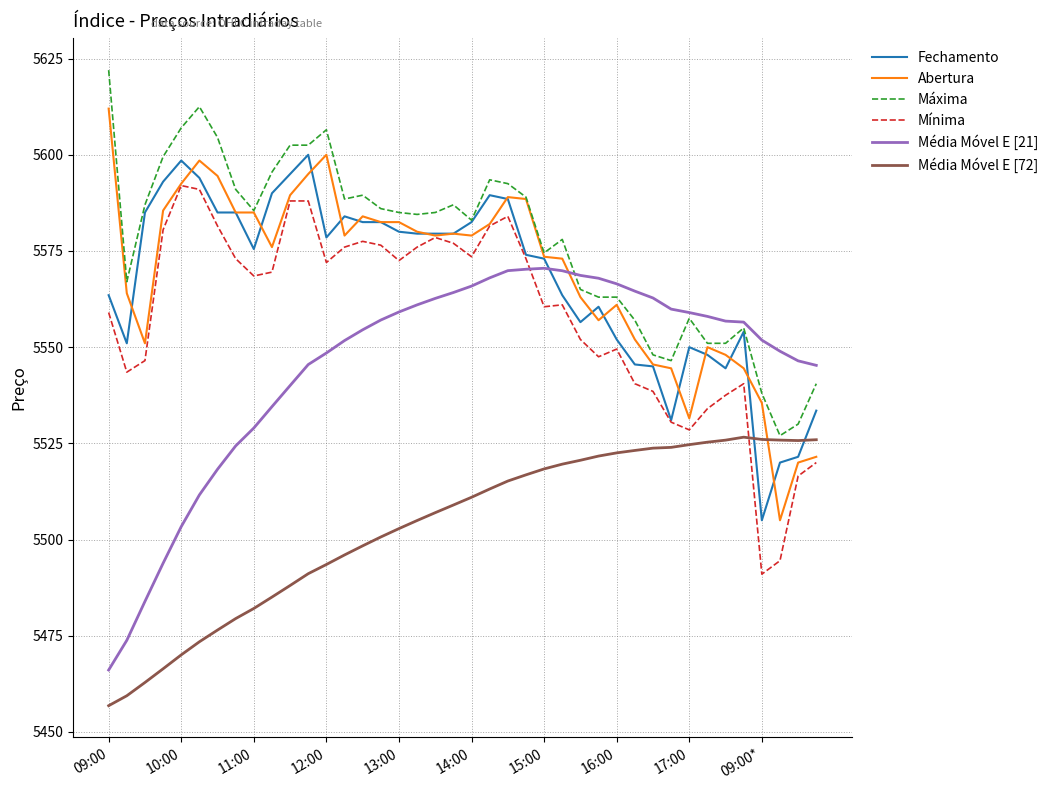

How many lines are shown in the chart?

6